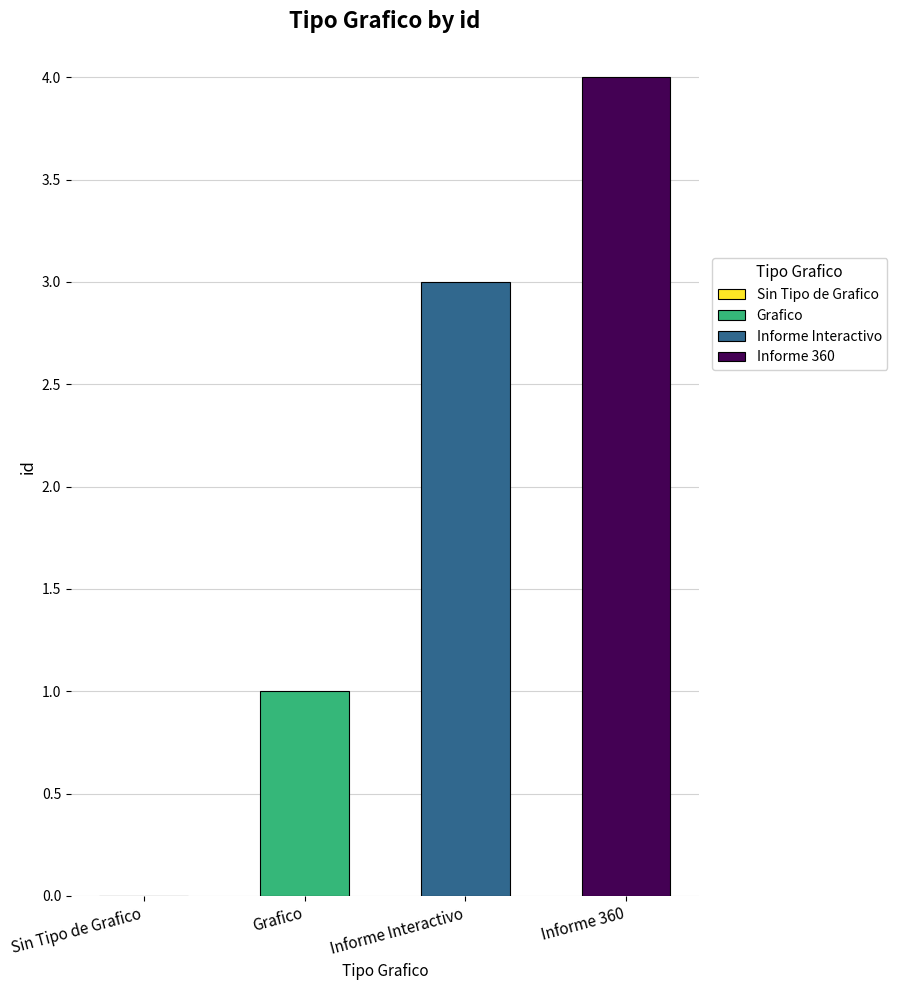

Does the chart contain stacked bars?

No